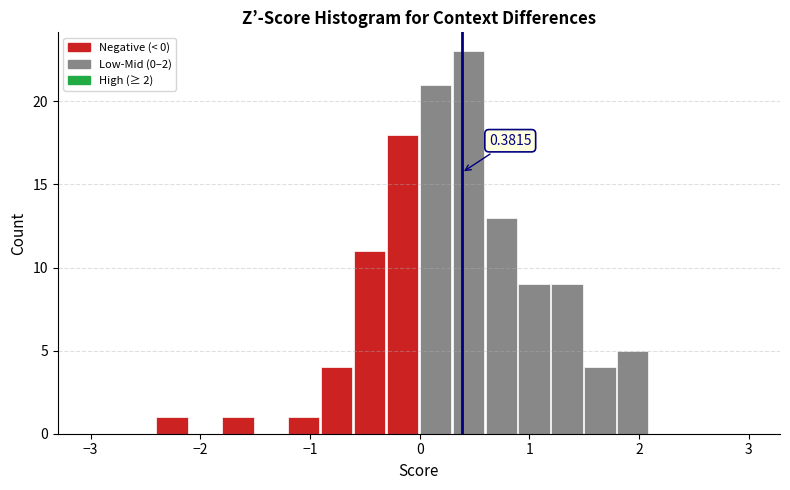

Read against the x-axis, roughly where is the centre of the tallest bar?

0.4